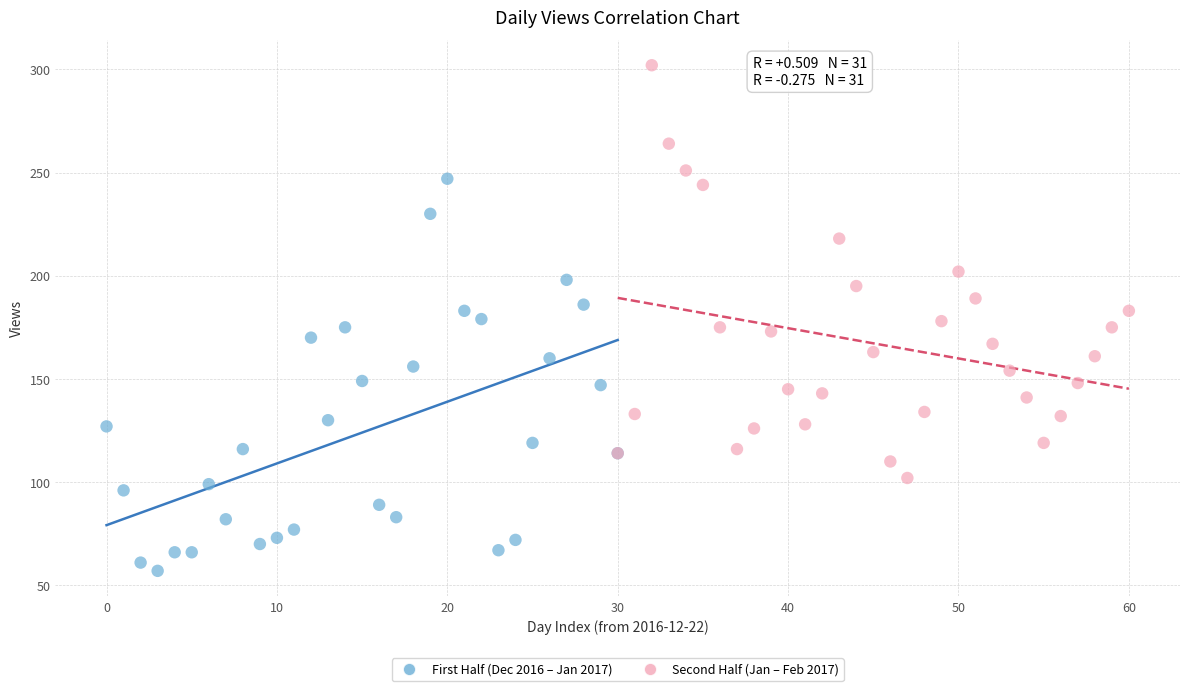

Which series contains the lowest Y value?

First Half (Dec 2016 – Jan 2017)